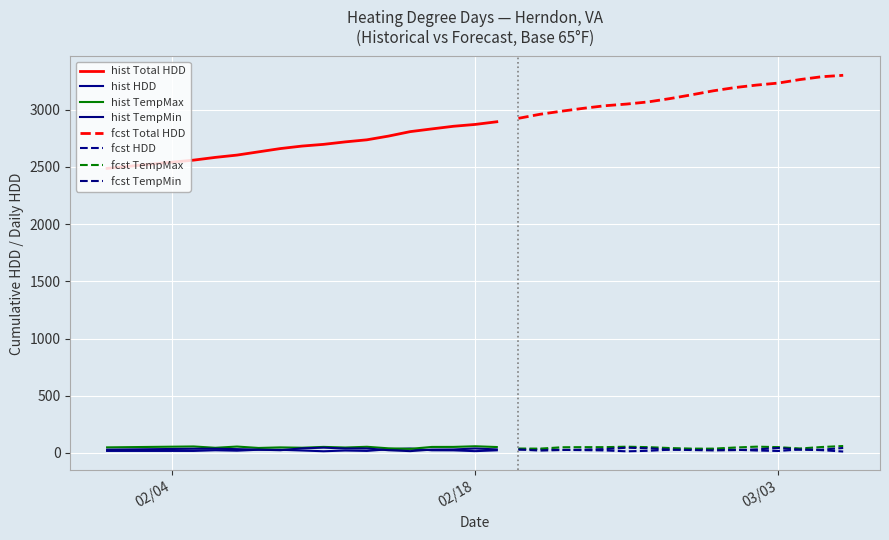

Which has a higher value, 2020-02-08 or 2020-02-19?

2020-02-19